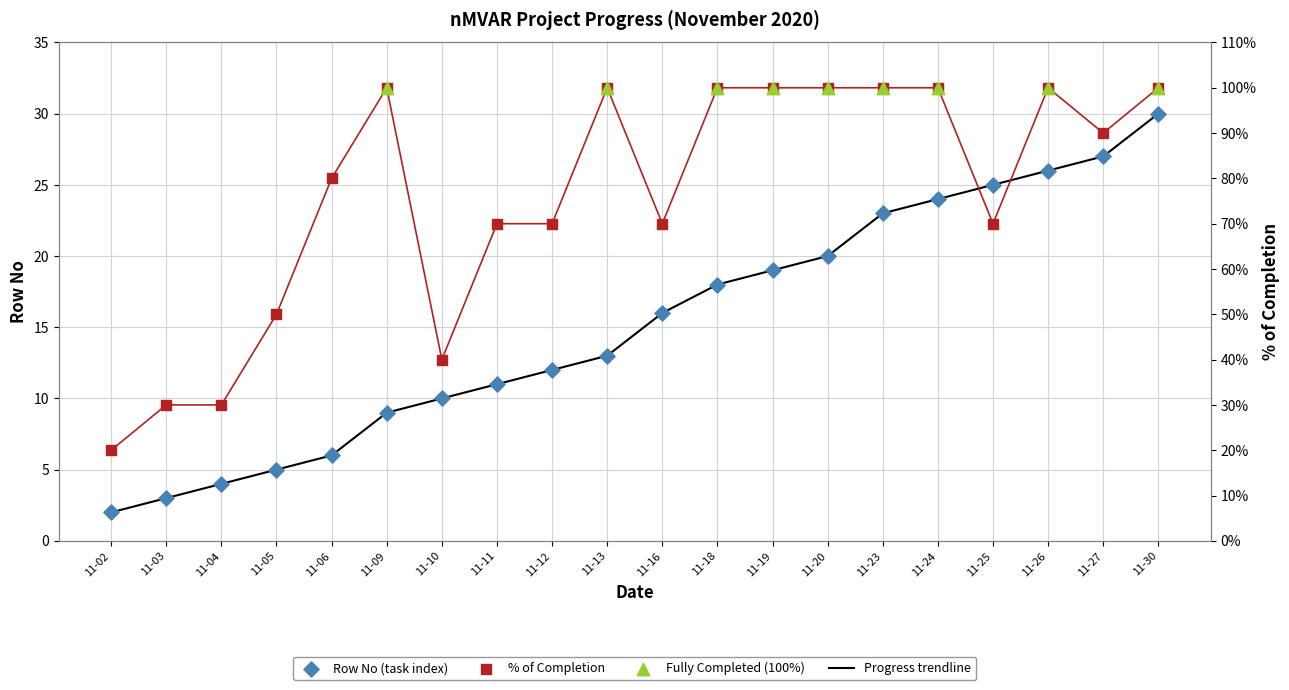

Is the value of Row No at 11-12 greater than the value of % of completion at 11-18?

No